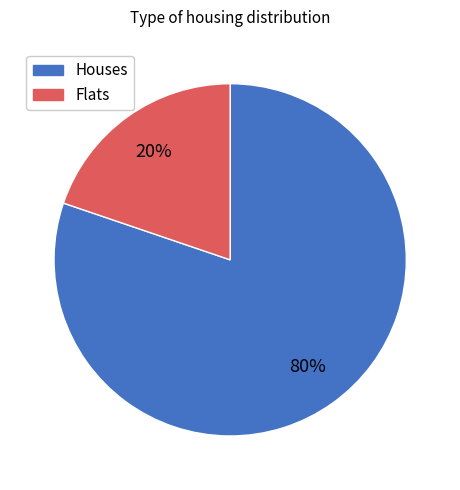

Combined, do Houses and Flats account for over 50%?

Yes